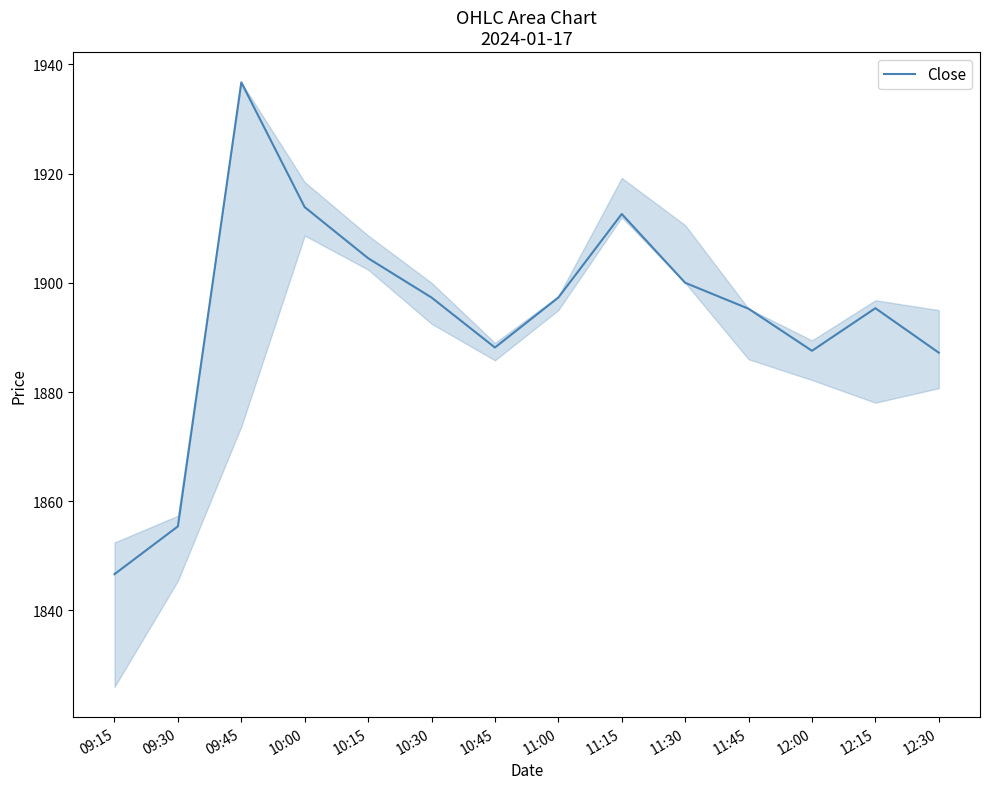

What is the sum of all values?

26517.8